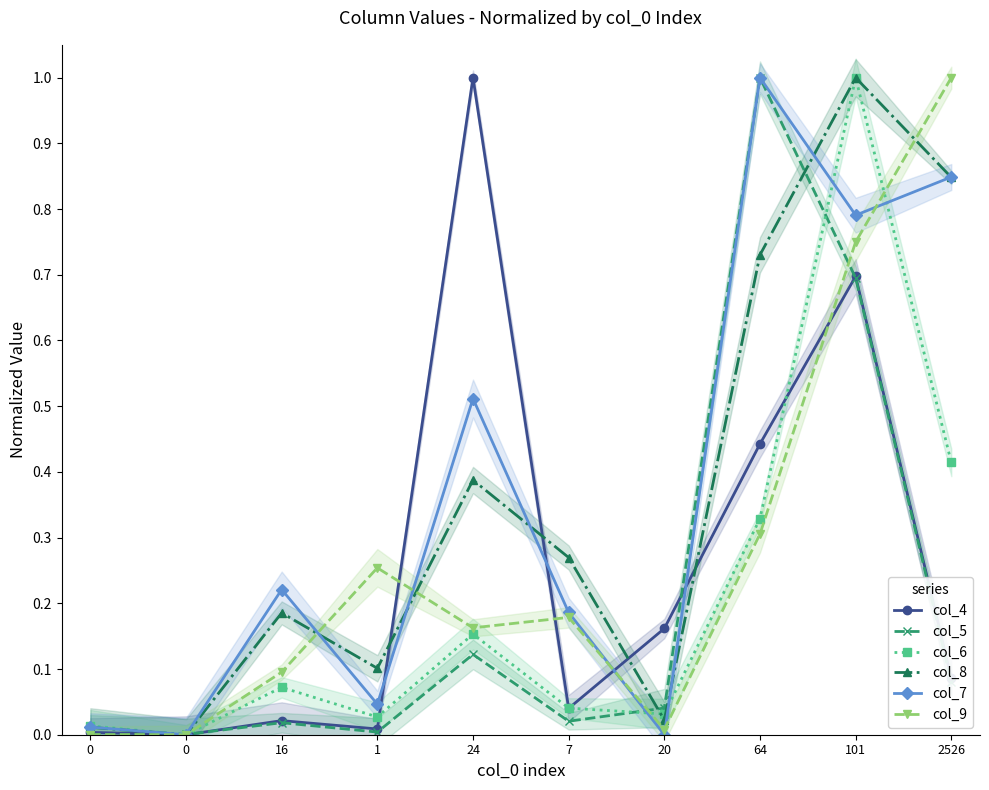

The value of col_7 at 20 is 0.4. True or false?

False